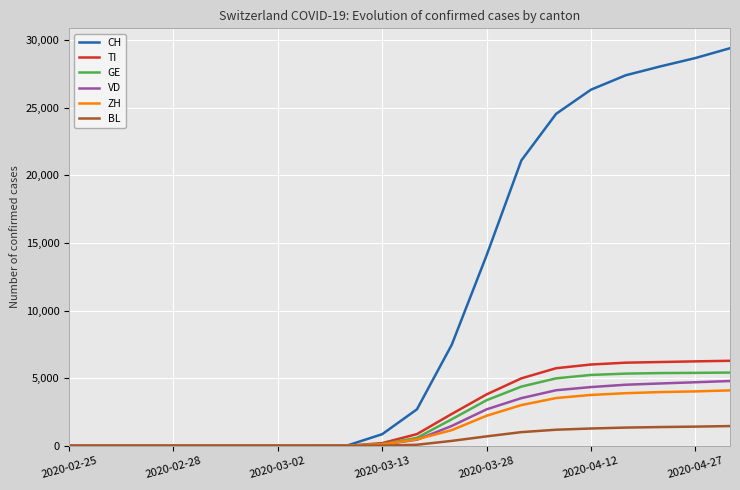

Which series has the largest total across all categories?

CH